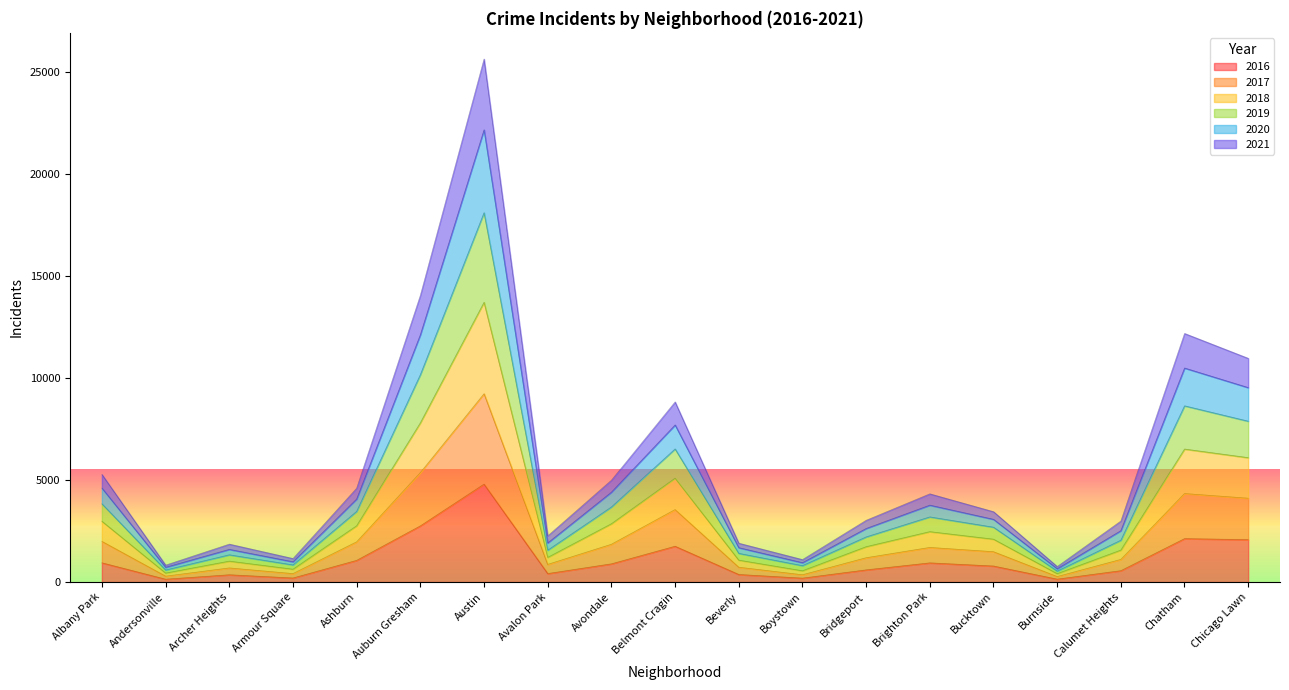

Between Bucktown and Austin, which is larger?

Austin